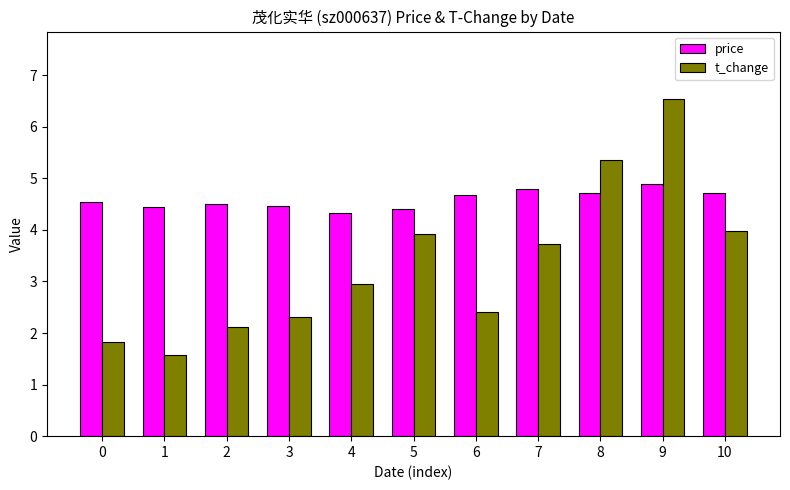

What is the total value across all series at 4?

7.3